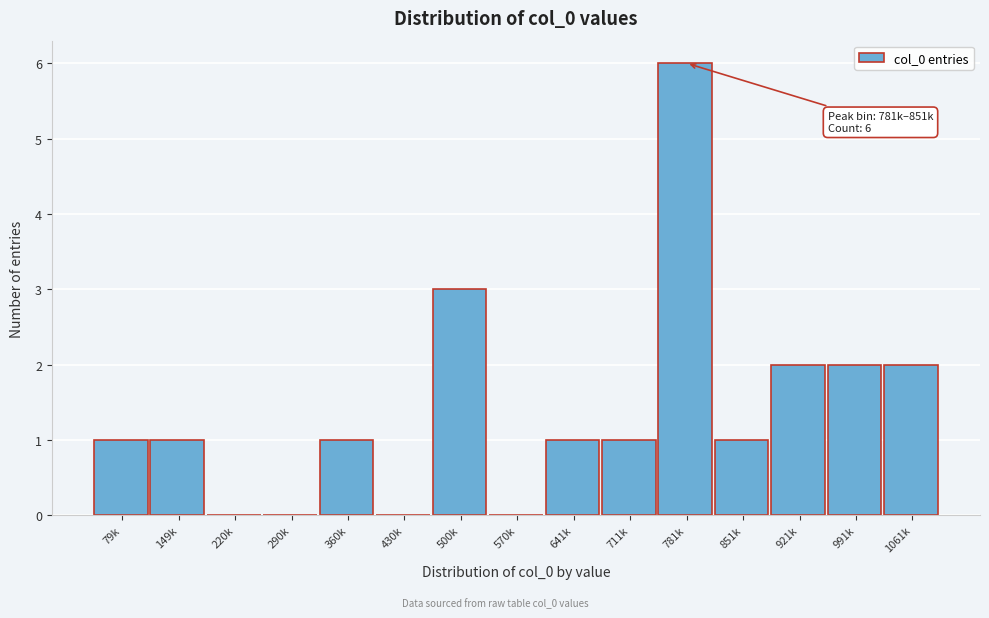

Reading left to right, extract all data points from this chart.

79k=1	149k=1	220k=0	290k=0	360k=1	430k=0	500k=3	570k=0	641k=1	711k=1	781k=6	851k=1	921k=2	991k=2	1061k=2